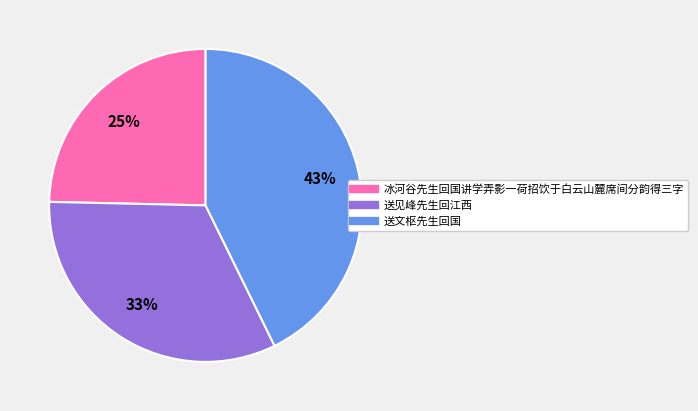

Which has a higher value, 送文枢先生回国 or 送见峰先生回江西?

送文枢先生回国